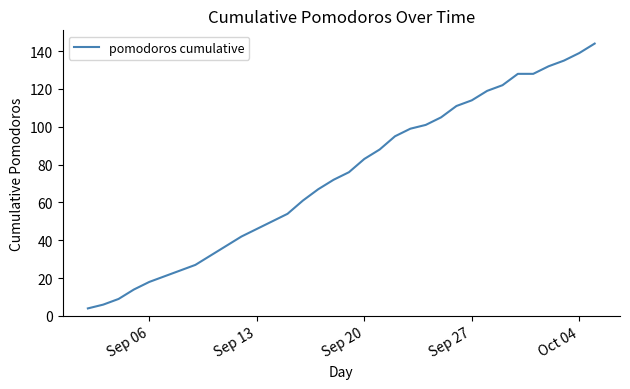

What is the maximum value shown in the chart?

144